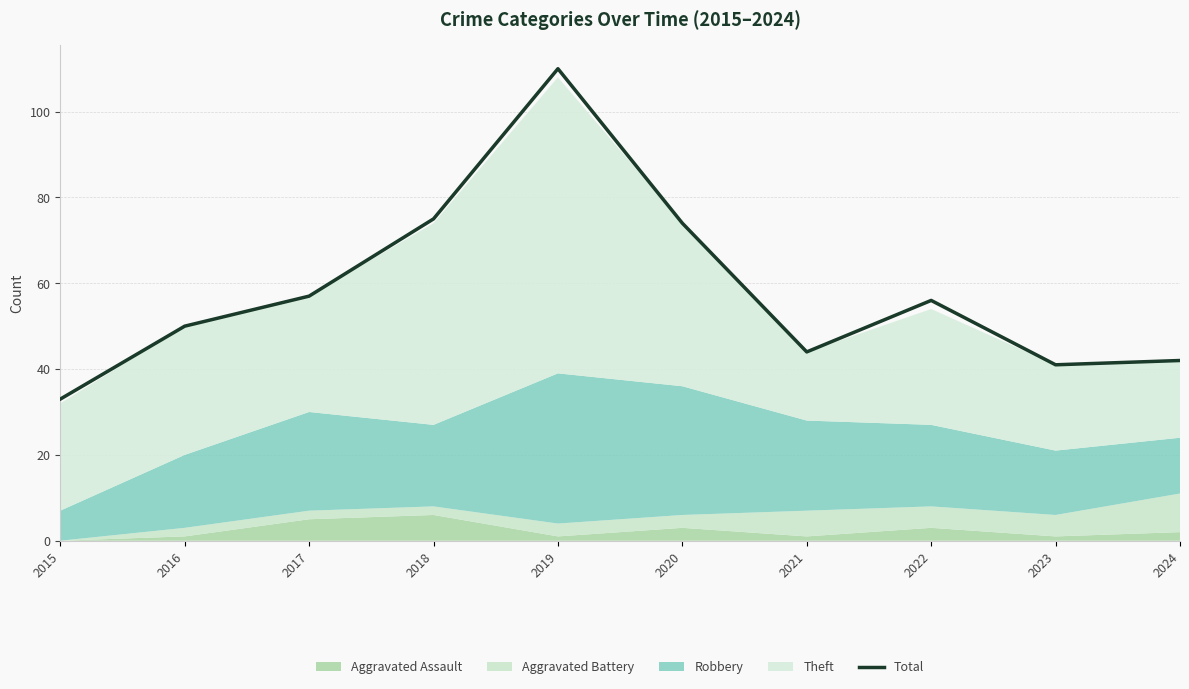

What is the change in value from 2016 to 2017?

+7